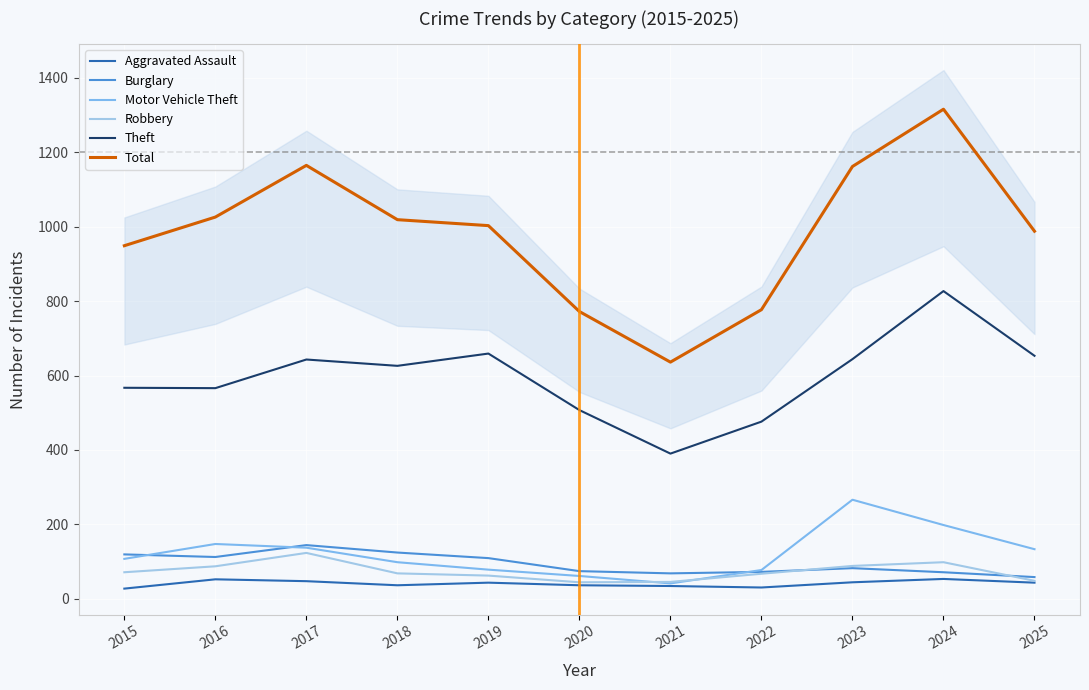

At which label does Aggravated Assault first exceed 43?

2016